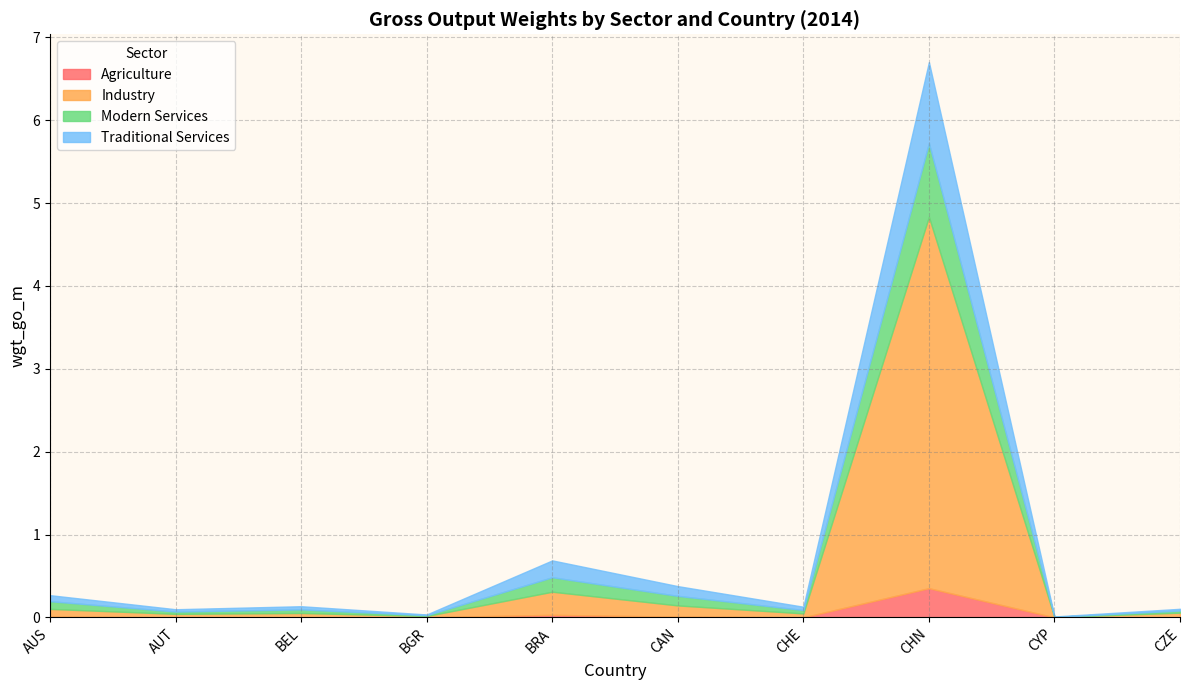

Rank the categories by Industry value from highest to lowest.

CHN, BRA, CAN, AUS, CZE, BEL, CHE, AUT, BGR, CYP